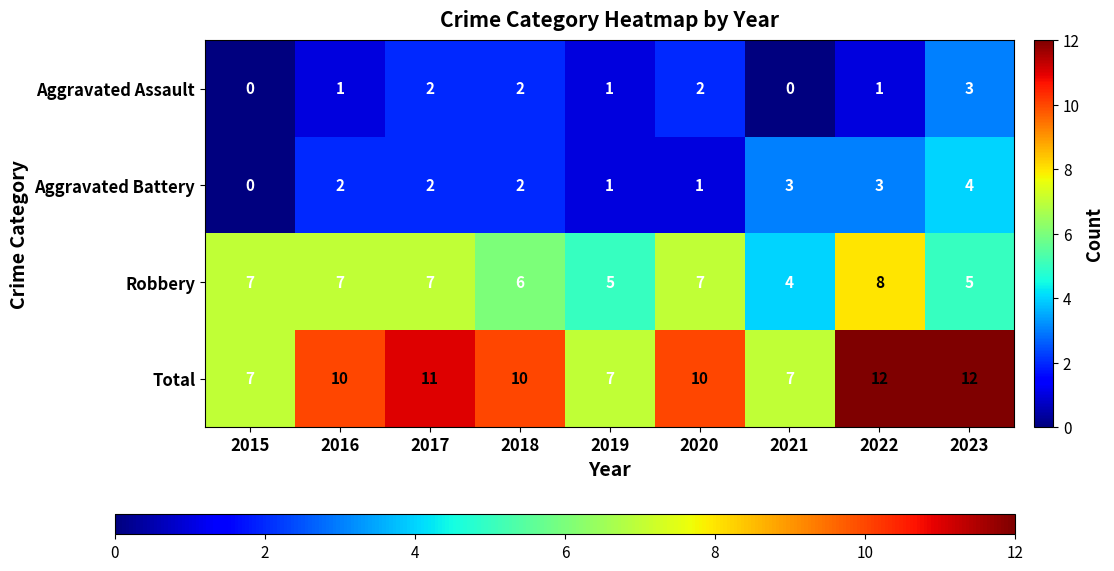

How many data points does each series have?

9